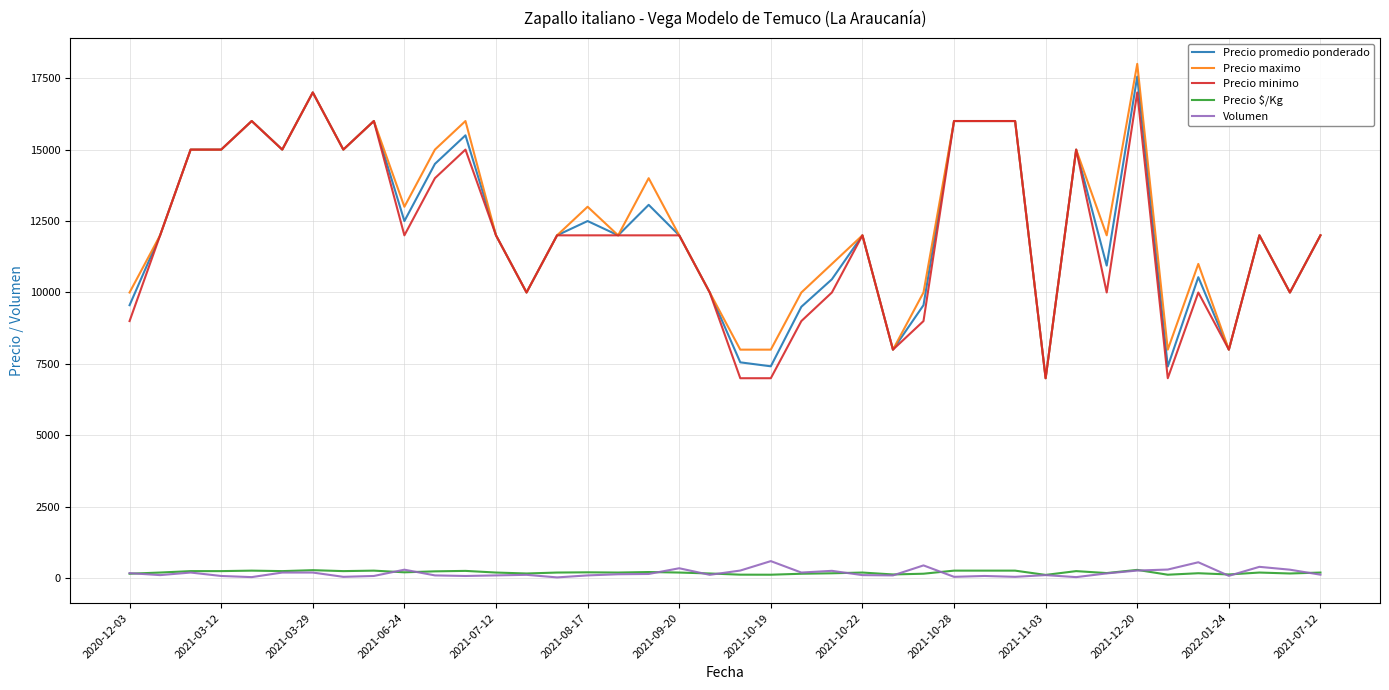

What is the maximum value for Precio minimo?

17000